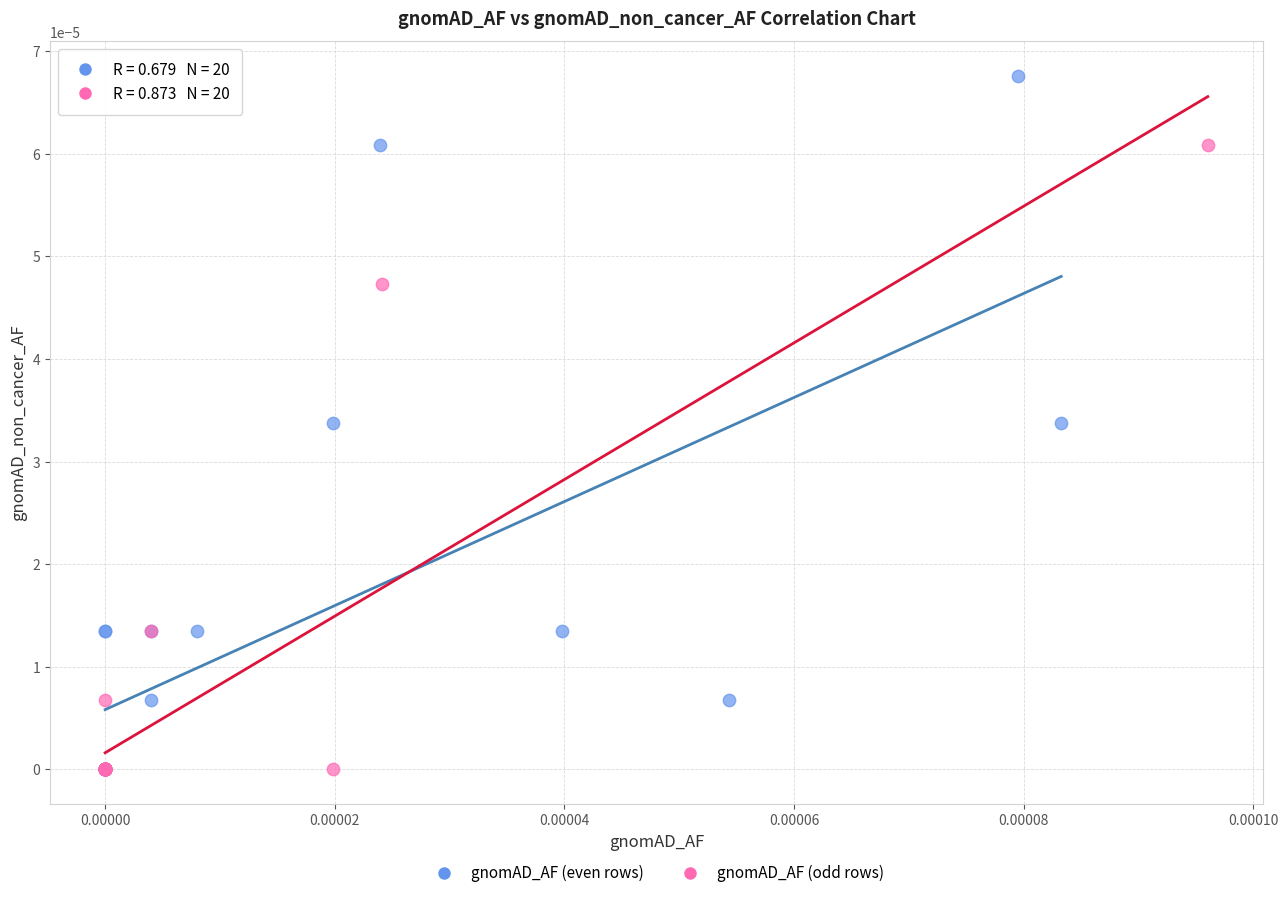

What are all the series names shown in the legend?

gnomAD_AF (even rows), gnomAD_AF (odd rows)